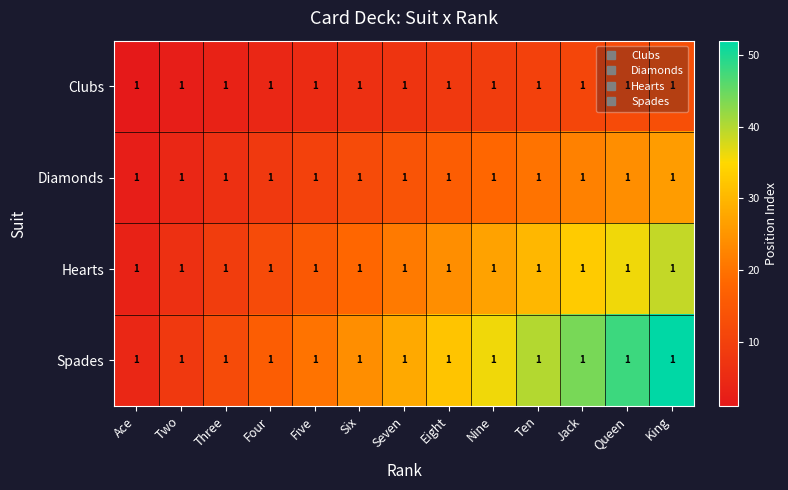

Rank the series by their maximum value, from lowest to highest.

Clubs, Diamonds, Hearts, Spades